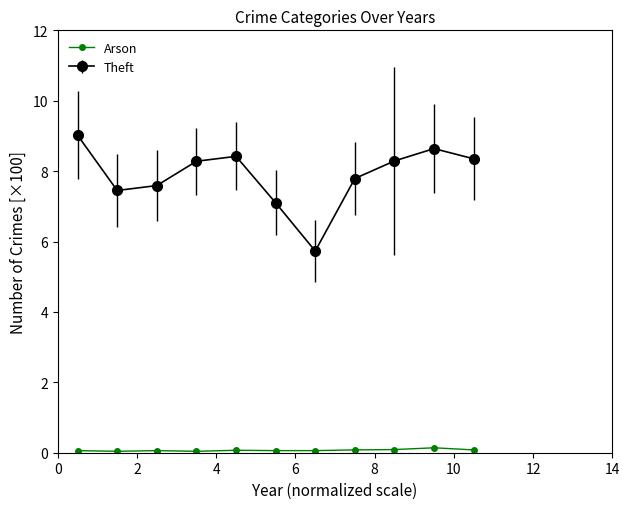

What is the difference between the maximum and minimum values in the Theft series?

3.3